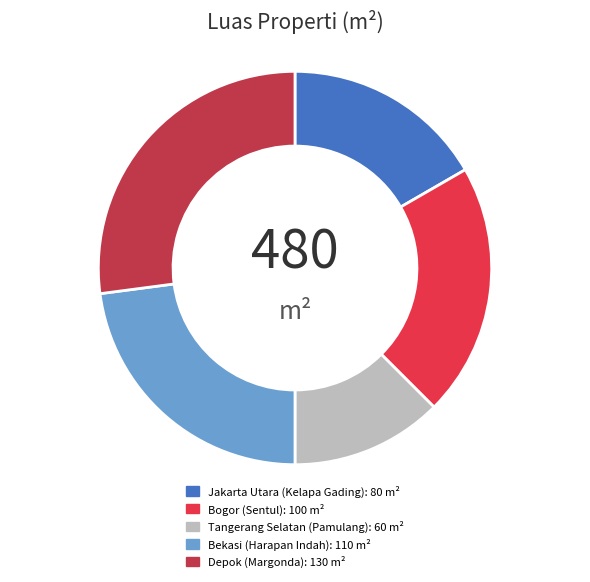

Approximately how many times larger is the value at Bekasi (Harapan Indah) compared to Bogor (Sentul)?

1.1